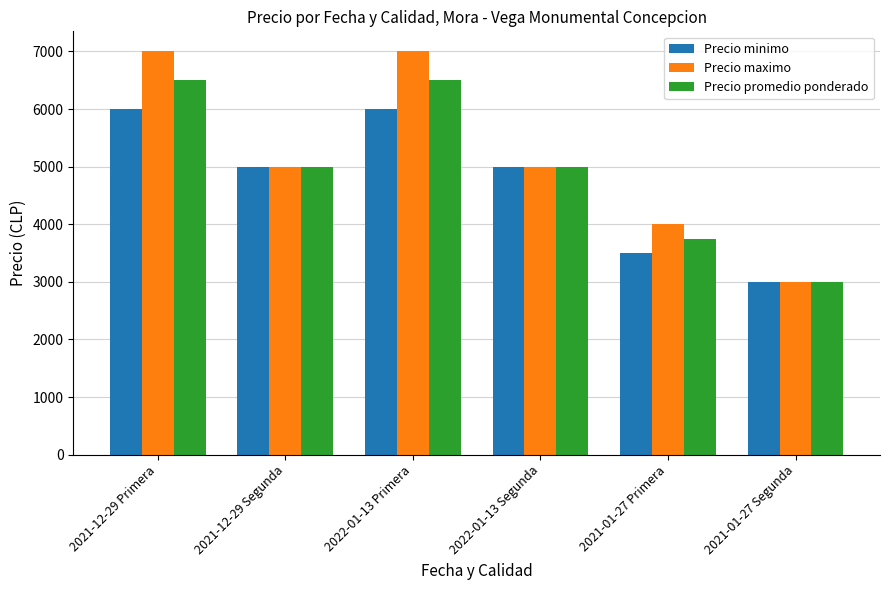

What is the highest value of the Precio minimo series?

6000